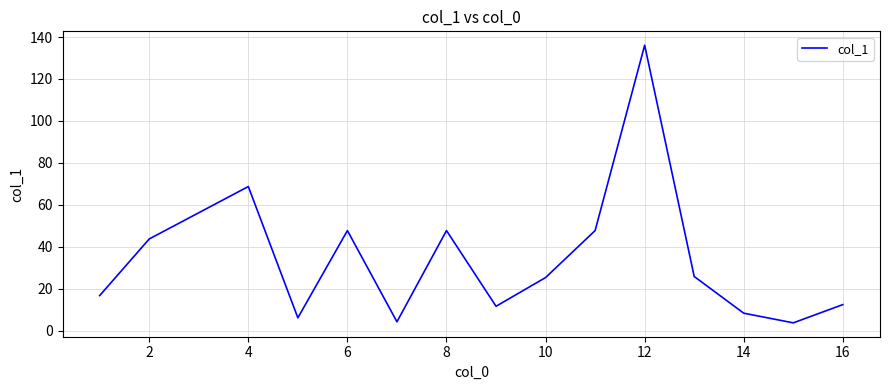

How many values exceed 25?

8